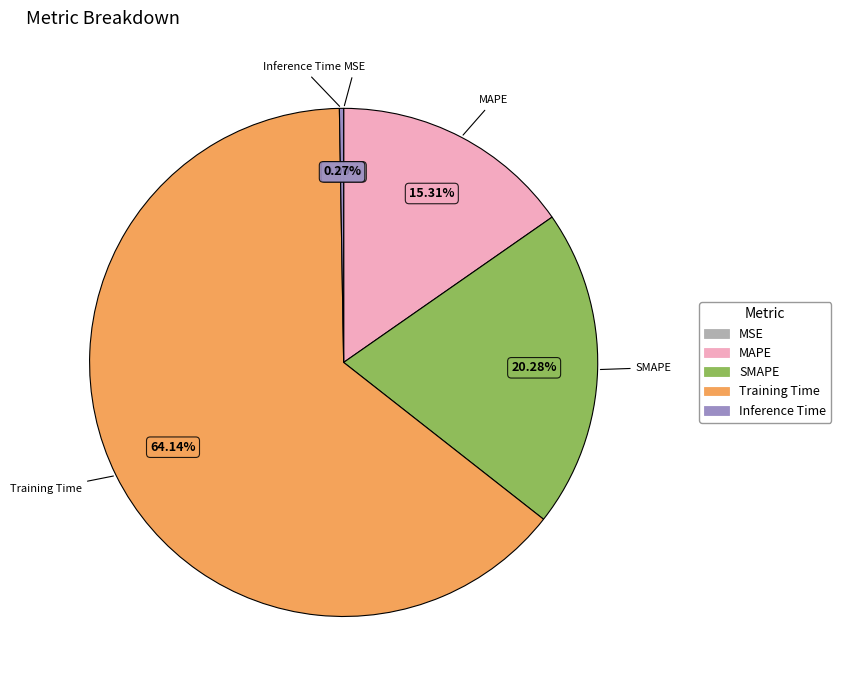

Which category accounts for the majority?

Training Time